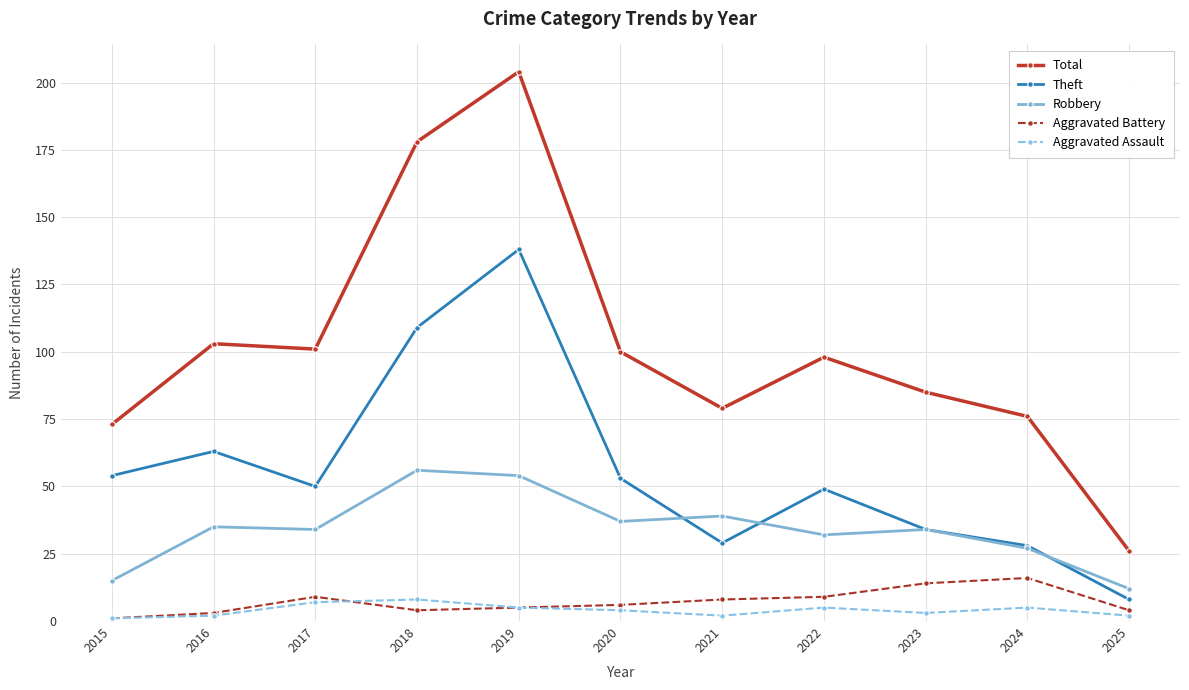

Reading left to right, list all the values displayed in this chart.

Total: 2015=73	2016=103	2017=101	2018=178	2019=204	2020=100	2021=79	2022=98	2023=85	2024=76	2025=26
Theft: 2015=54	2016=63	2017=50	2018=109	2019=138	2020=53	2021=29	2022=49	2023=34	2024=28	2025=8
Robbery: 2015=15	2016=35	2017=34	2018=56	2019=54	2020=37	2021=39	2022=32	2023=34	2024=27	2025=12
Aggravated Battery: 2015=1	2016=3	2017=9	2018=4	2019=5	2020=6	2021=8	2022=9	2023=14	2024=16	2025=4
Aggravated Assault: 2015=1	2016=2	2017=7	2018=8	2019=5	2020=4	2021=2	2022=5	2023=3	2024=5	2025=2